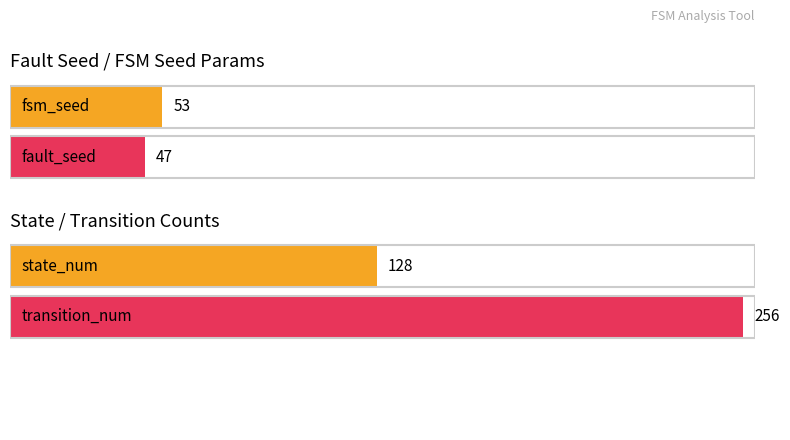

How many bars are there in each group?

2